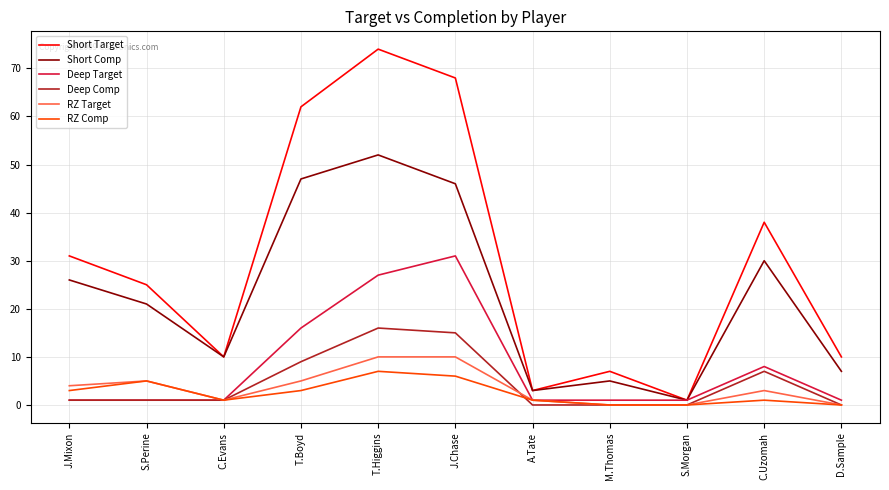

Where is the first local maximum for RZ Target?

S.Perine